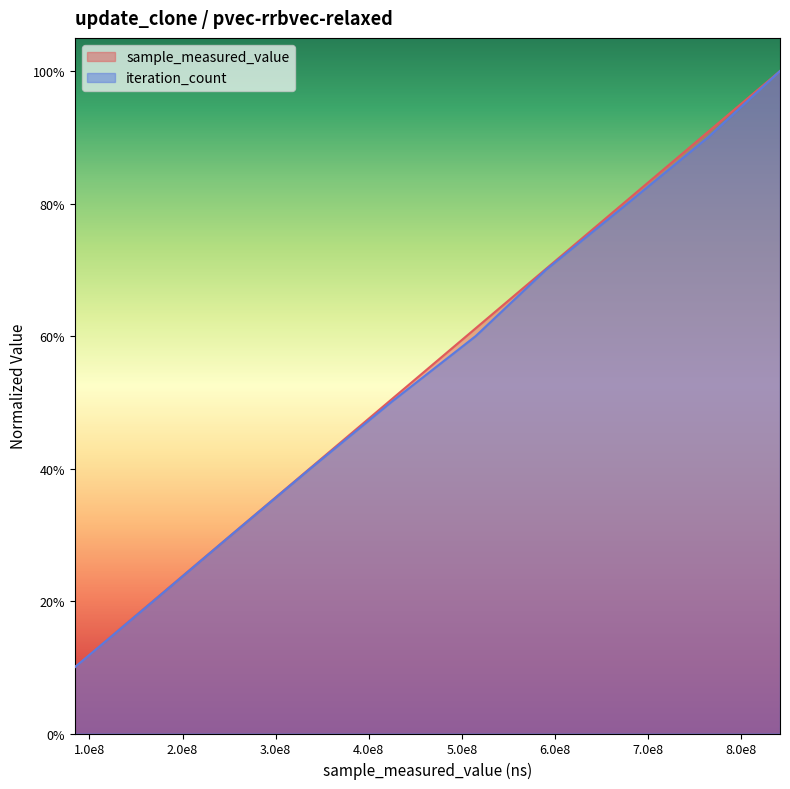

How many distinct data groups are displayed?

2